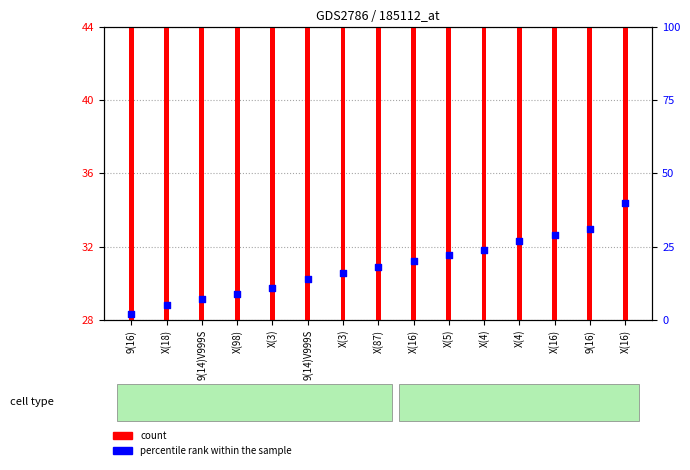

At which category is the sum across all series the highest?

X(16)